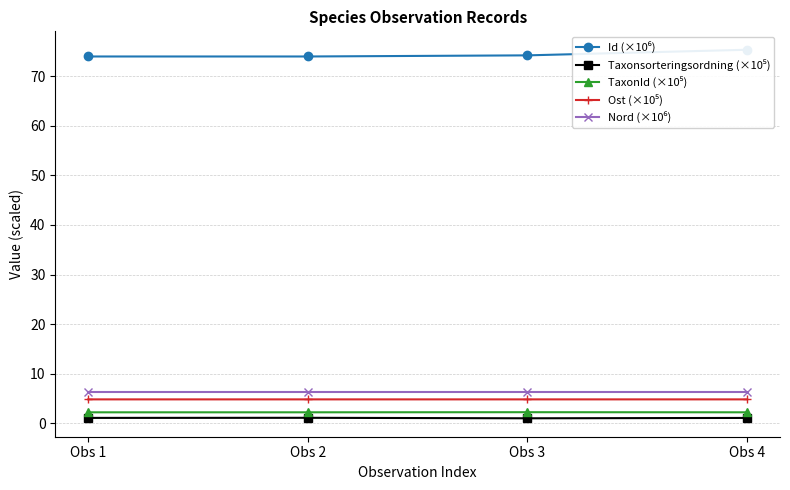

Reading right to left, what are all the values shown in this chart?

Id (×10⁶): 75.3	74.2	74.0	74.0
Taxonsorteringsordning (×10⁵): 1.1	1.0	1.1	1.1
TaxonId (×10⁵): 2.2	2.2	2.2	2.2
Ost (×10⁵): 4.8	4.8	4.8	4.8
Nord (×10⁶): 6.4	6.4	6.4	6.4